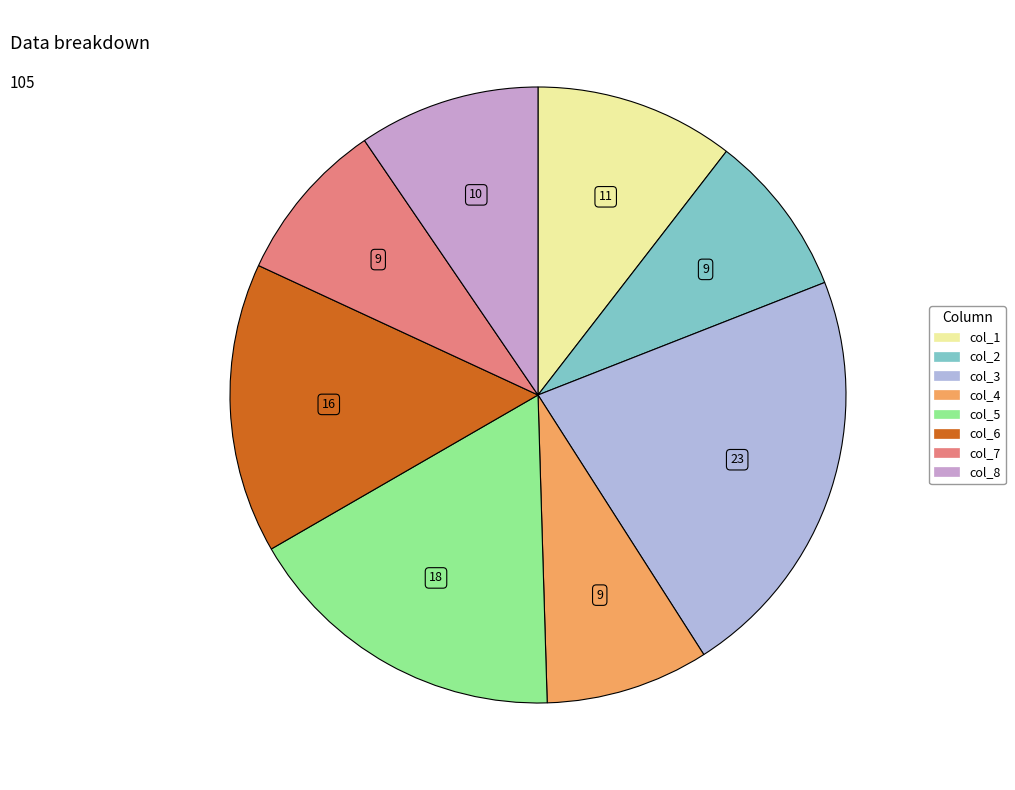

What is the total percentage of col_6 and col_4?

23.8%